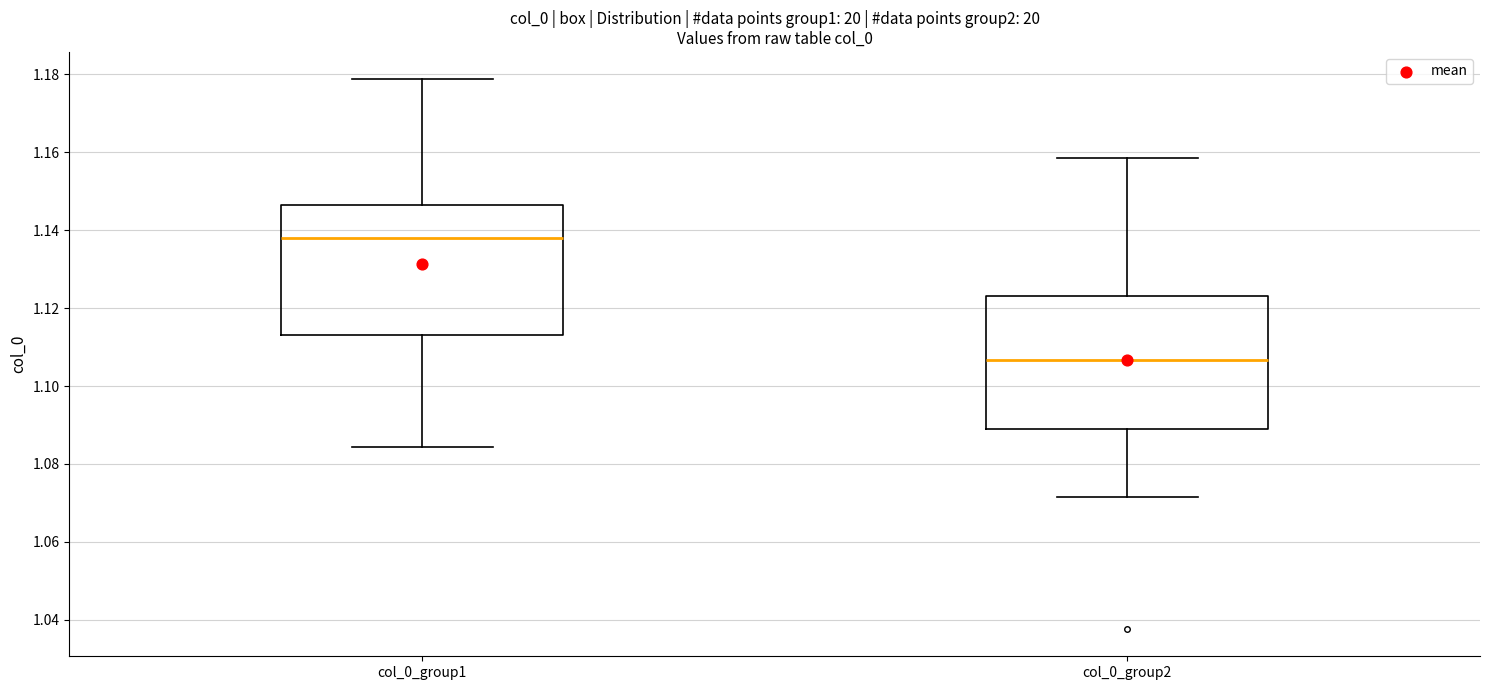

Reading left to right, transcribe this box plot: for each box, give where its median line is, the range the box spans, and where its two whiskers end, as read against the y-axis. The values are not printed on the chart, so give them approximately, as read against the axis.

col_0_group1: median 1.138, box 1.114 to 1.146, whiskers 1.084 to 1.178
col_0_group2: median 1.106, box 1.090 to 1.124, whiskers 1.072 to 1.158